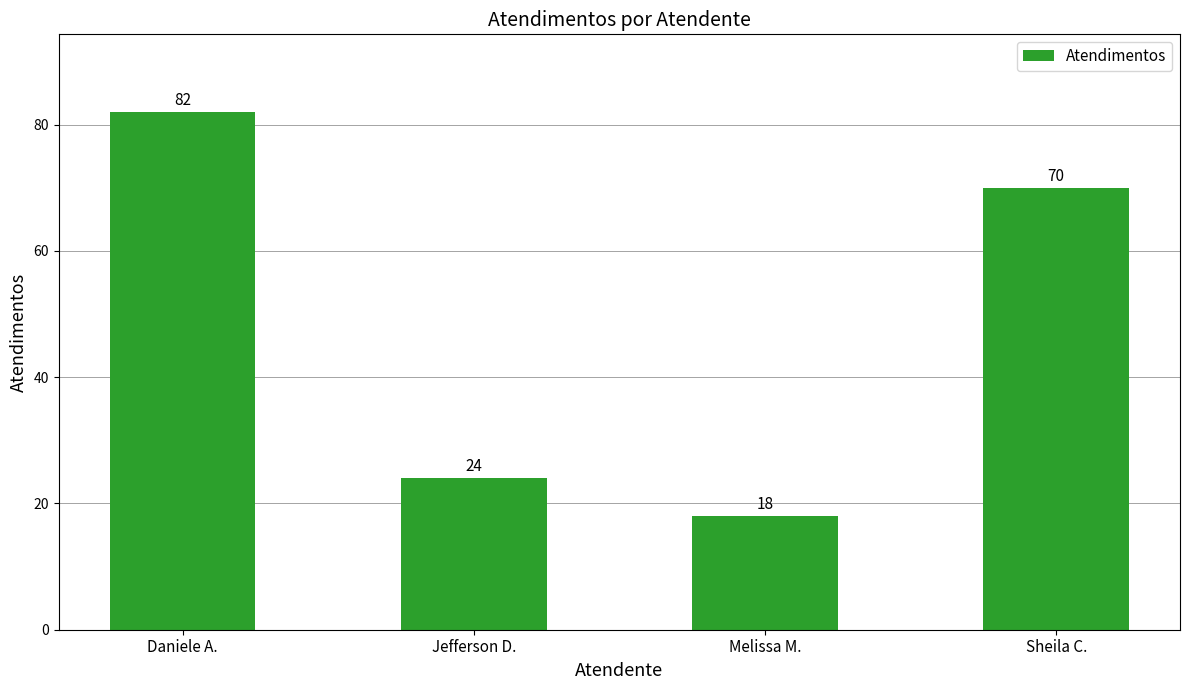

Where is the data nearest to the value 50?

Sheila C.